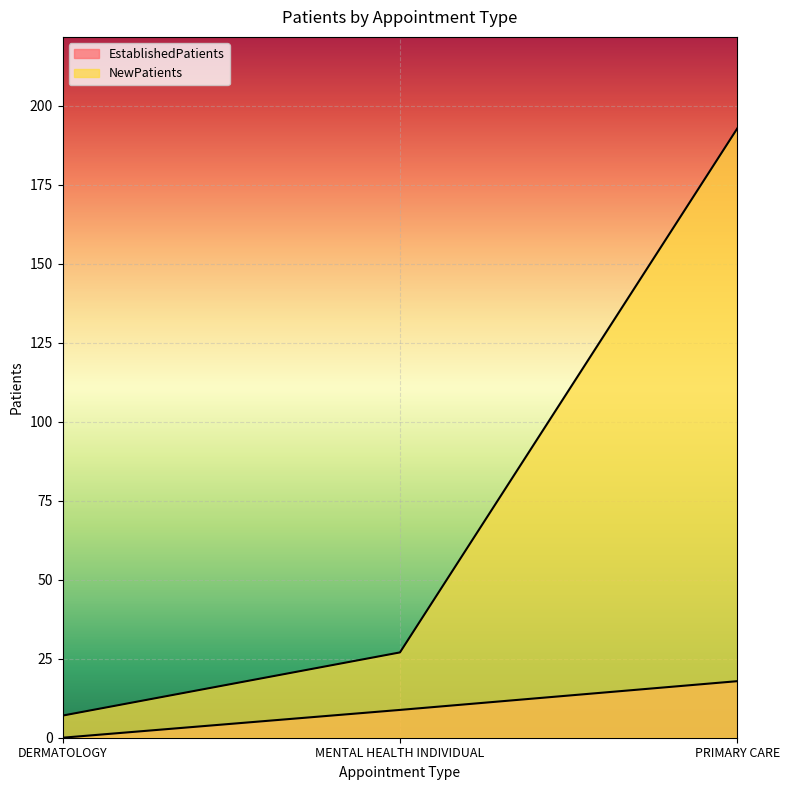

Reading left to right, list all the values displayed in this chart.

EstablishedPatients: DERMATOLOGY=0.0	MENTAL HEALTH INDIVIDUAL=8.8	PRIMARY CARE=17.9
NewPatients: DERMATOLOGY=7.0	MENTAL HEALTH INDIVIDUAL=27.0	PRIMARY CARE=192.9